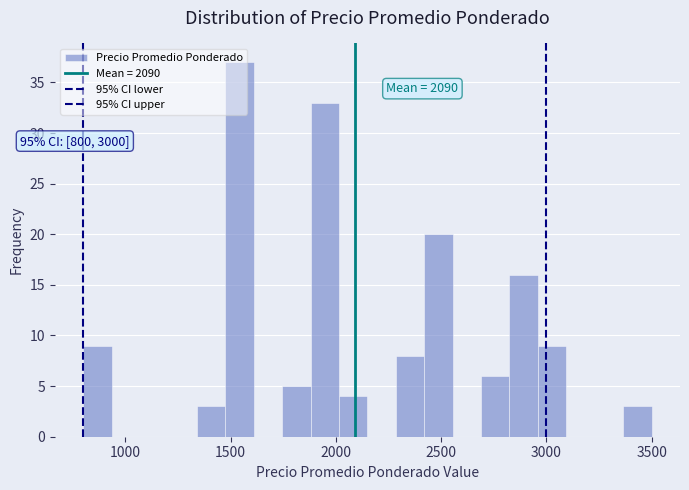

Read against the x-axis, roughly where is the centre of the tallest bar?

1550